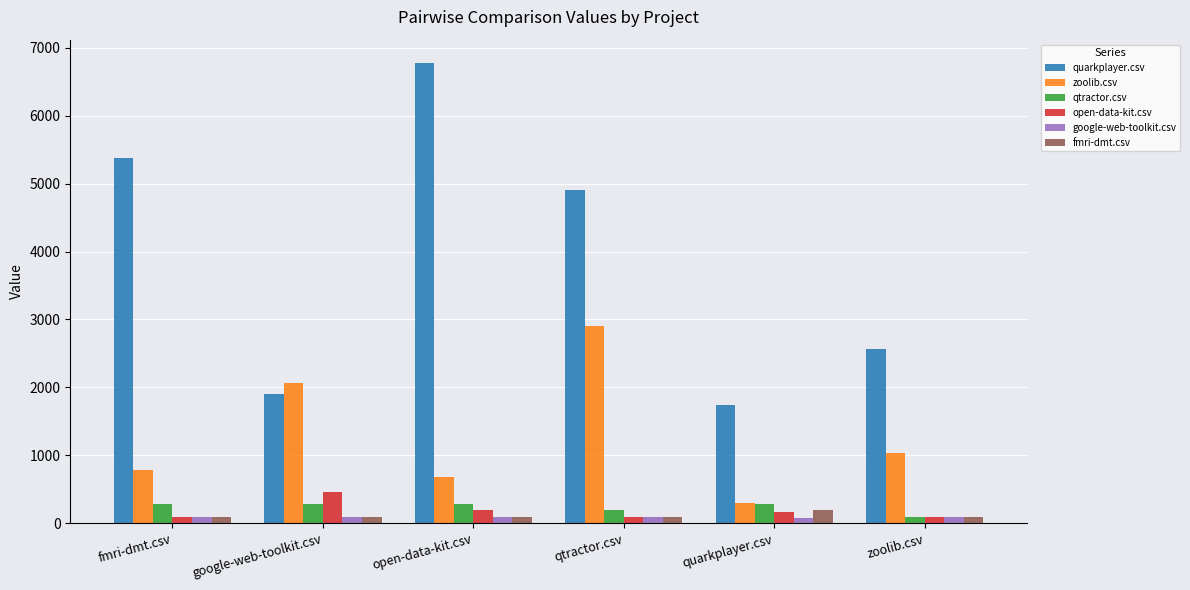

Are the bars grouped side by side (vs. stacked)?

Yes